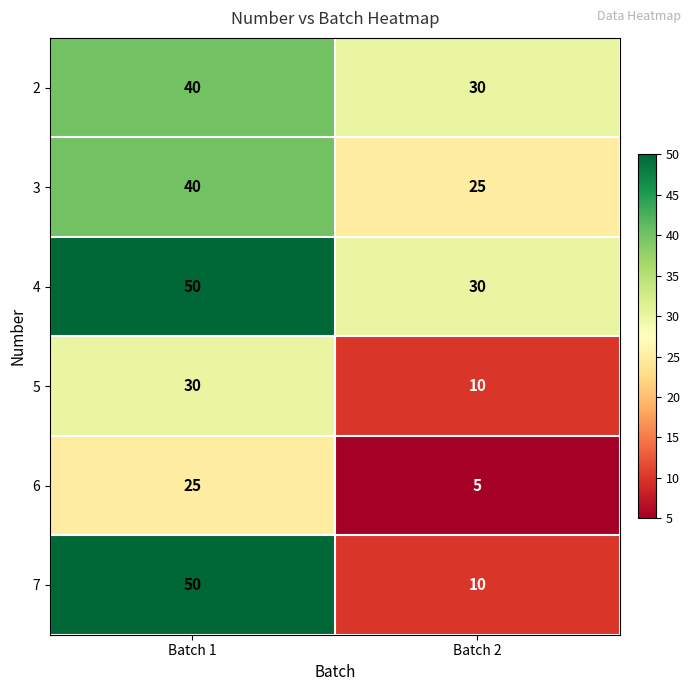

What is the sum of the 5 values at Batch 2 and Batch 1?

40